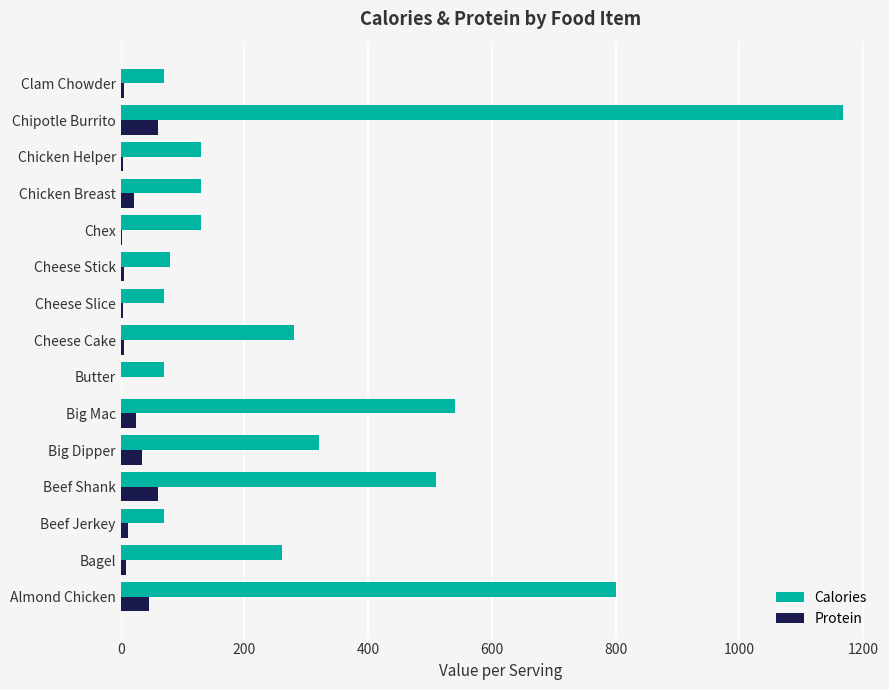

At which category is the sum across all series the highest?

Chipotle Burrito